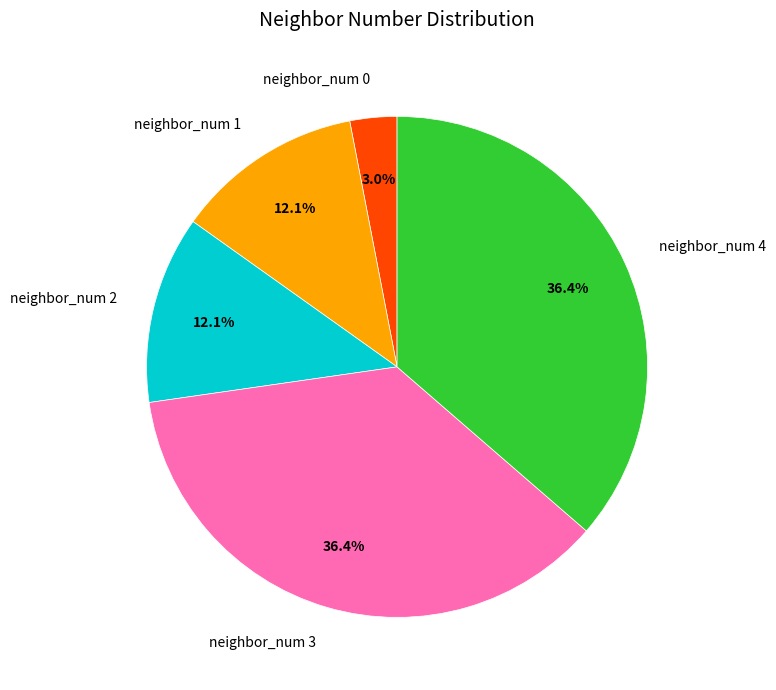

Is it true that neighbor_num 4 is 31% of the pie?

False